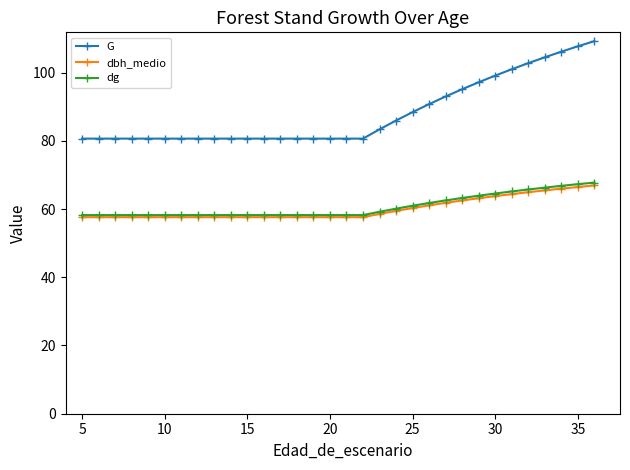

What is the value of the dbh_medio point at the 10th from the left?

57.6